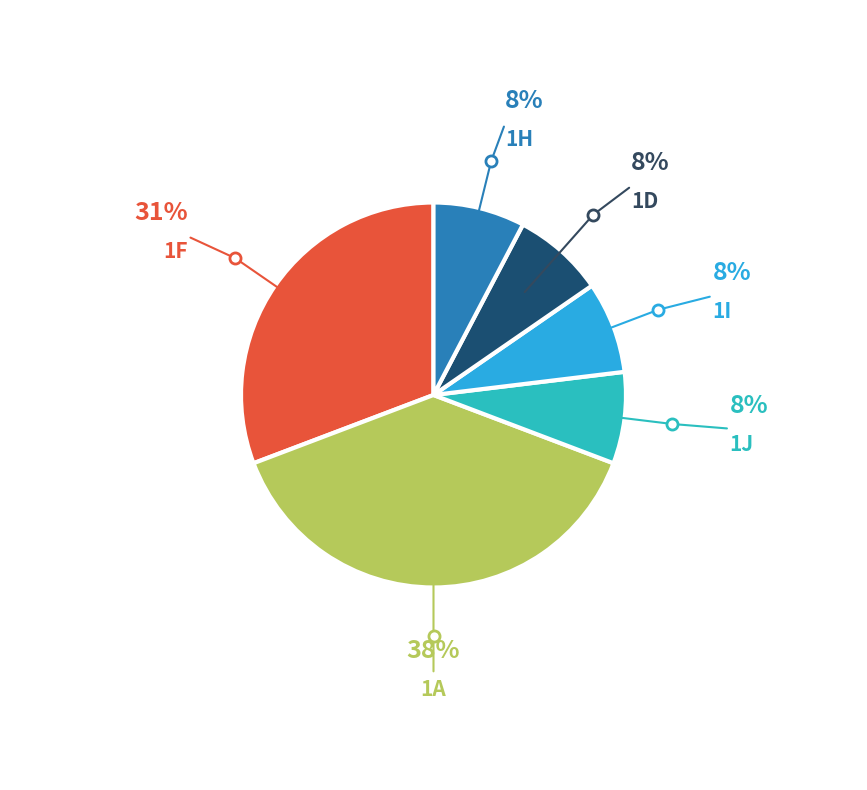

To the nearest percent, what is the average slice percentage?

17%